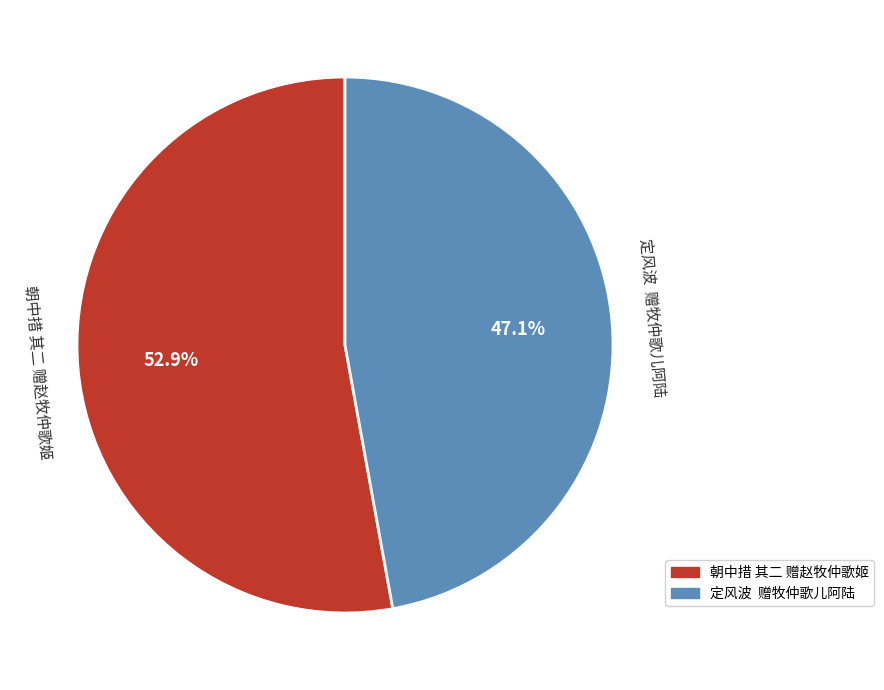

Which slice represents more than half of the pie?

朝中措 其二 赠赵牧仲歌姬